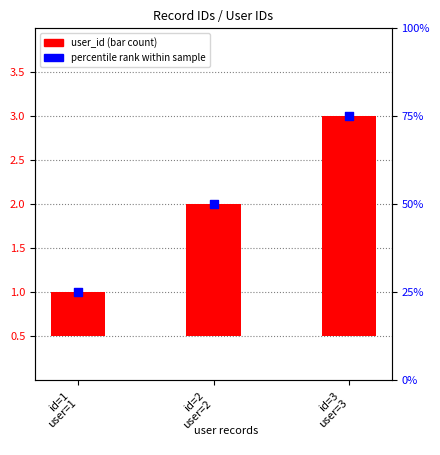

At how many categories does at least one series exceed 2?

1